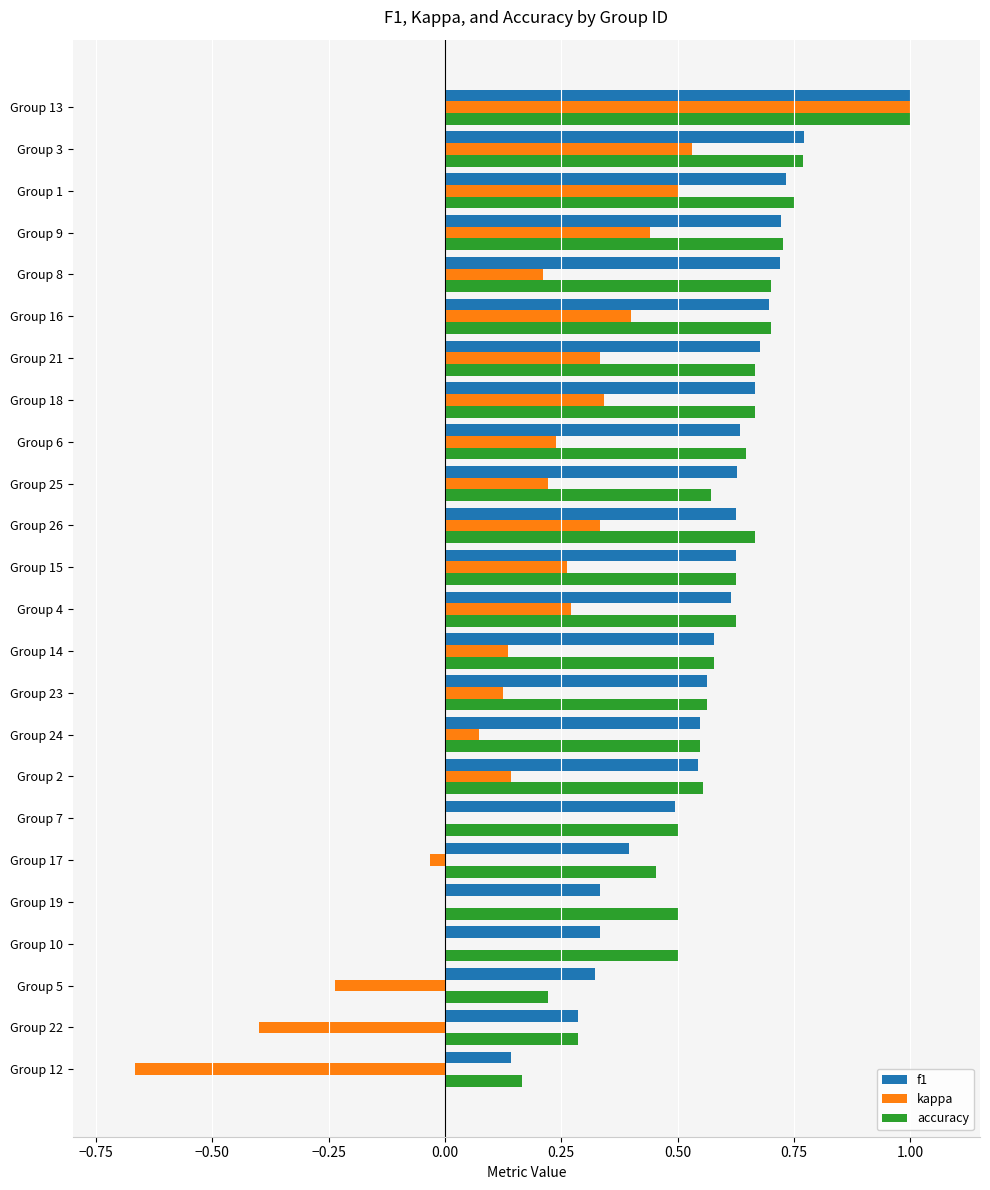

Which series changed the most between Group 24 and Group 1?

kappa